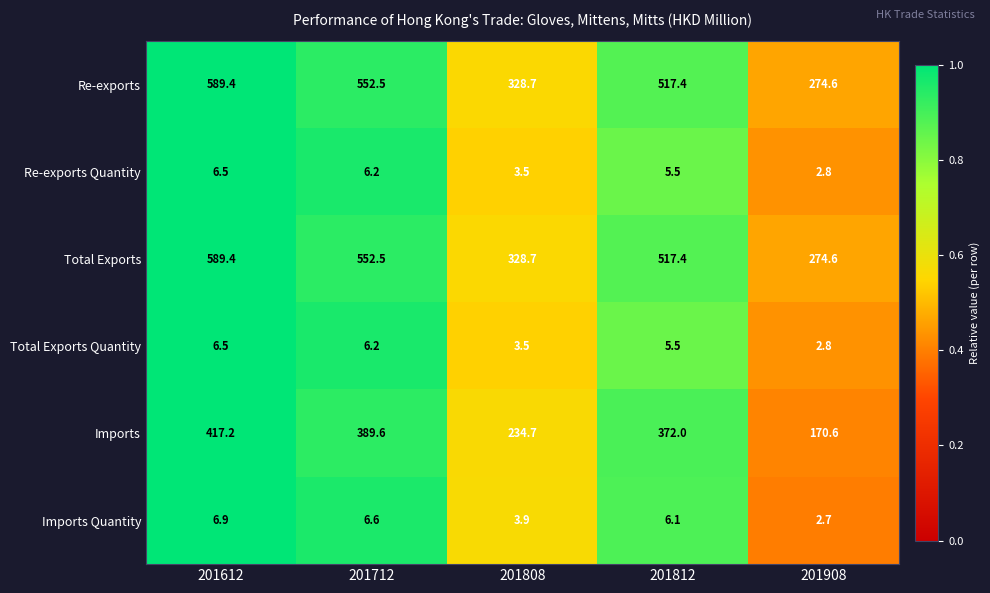

True or false: Total Exports has a value of 552.5 at 201712.

True